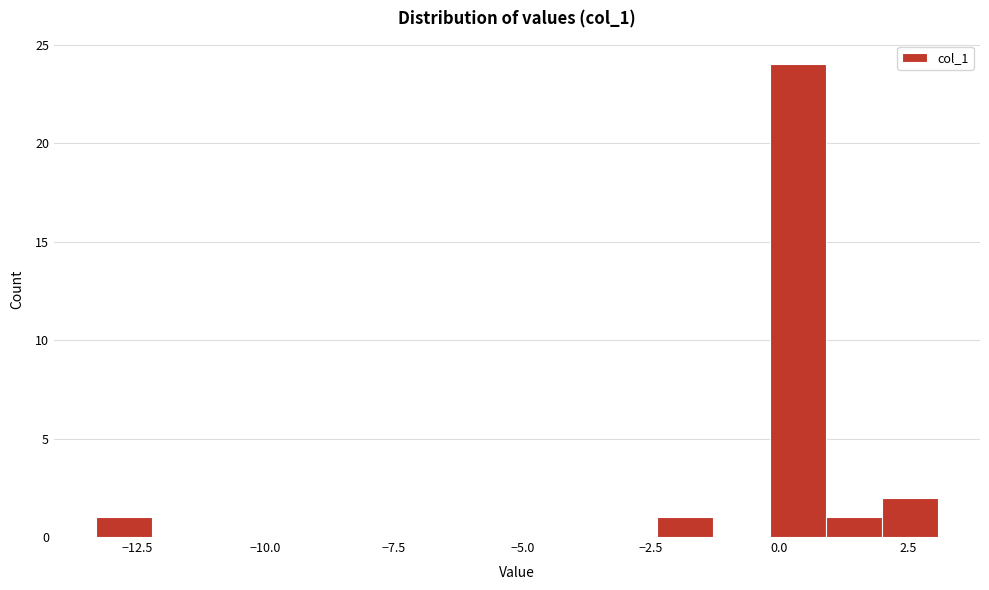

Read against the x-axis, roughly where is the centre of the tallest bar?

0.5